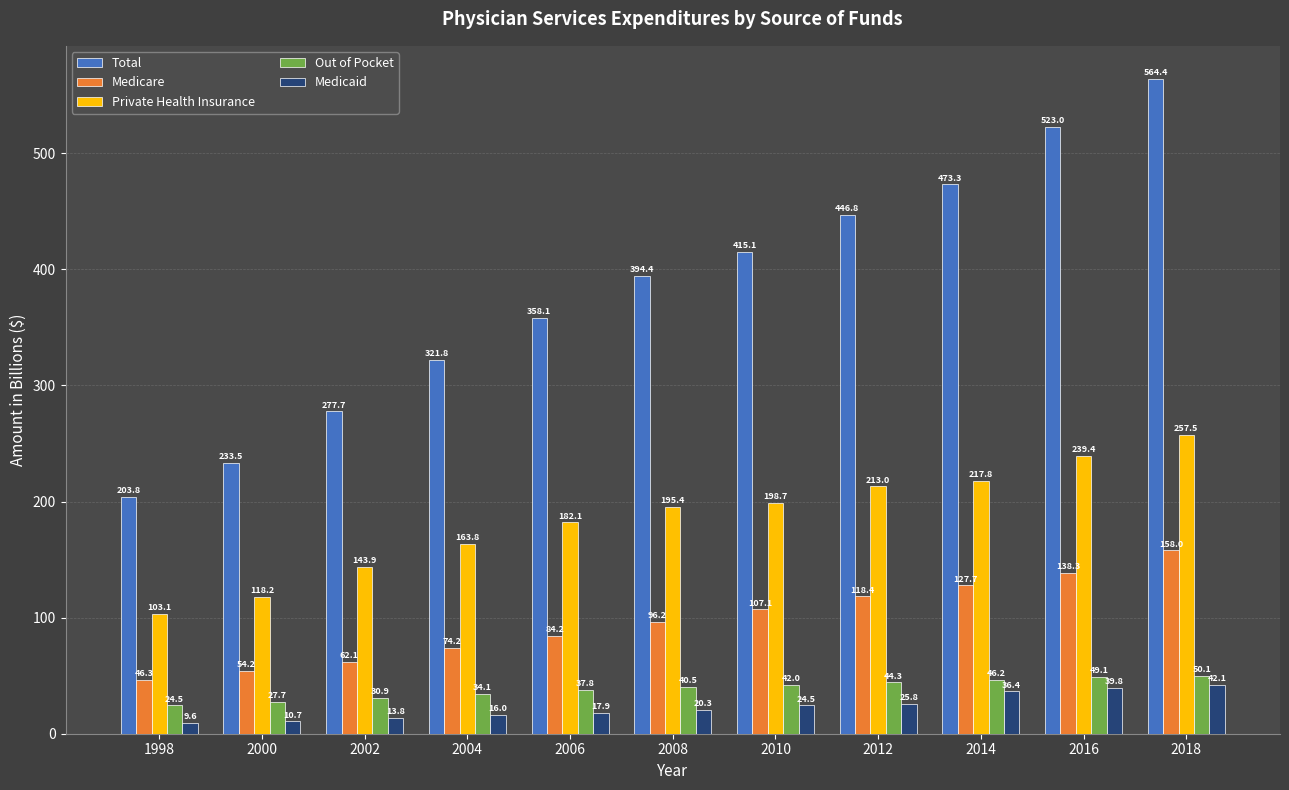

Which category has the highest value across all series?

2018